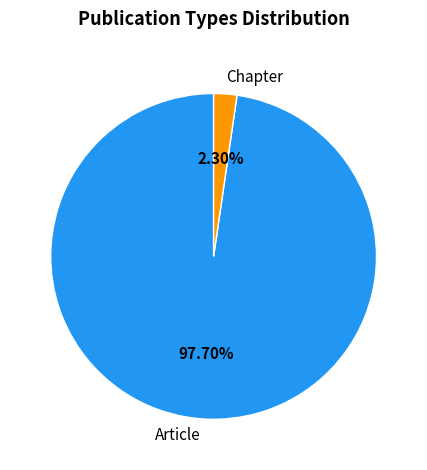

How many segments does this pie chart have?

2